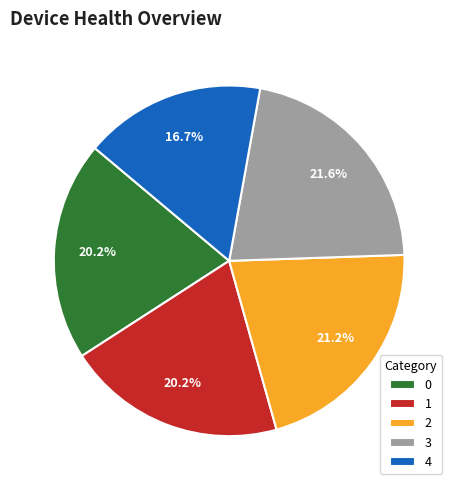

How many segments does this pie chart have?

5